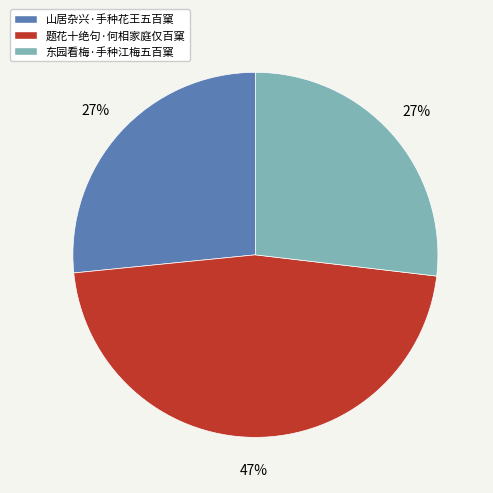

How many slices are in this pie chart?

3